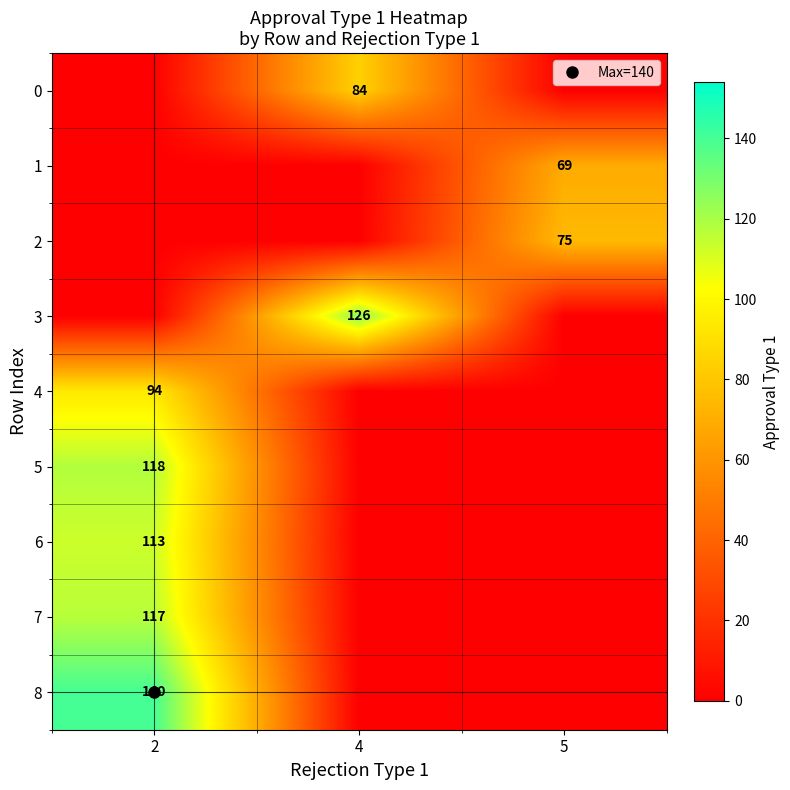

Which label corresponds to the largest value in the chart?

2